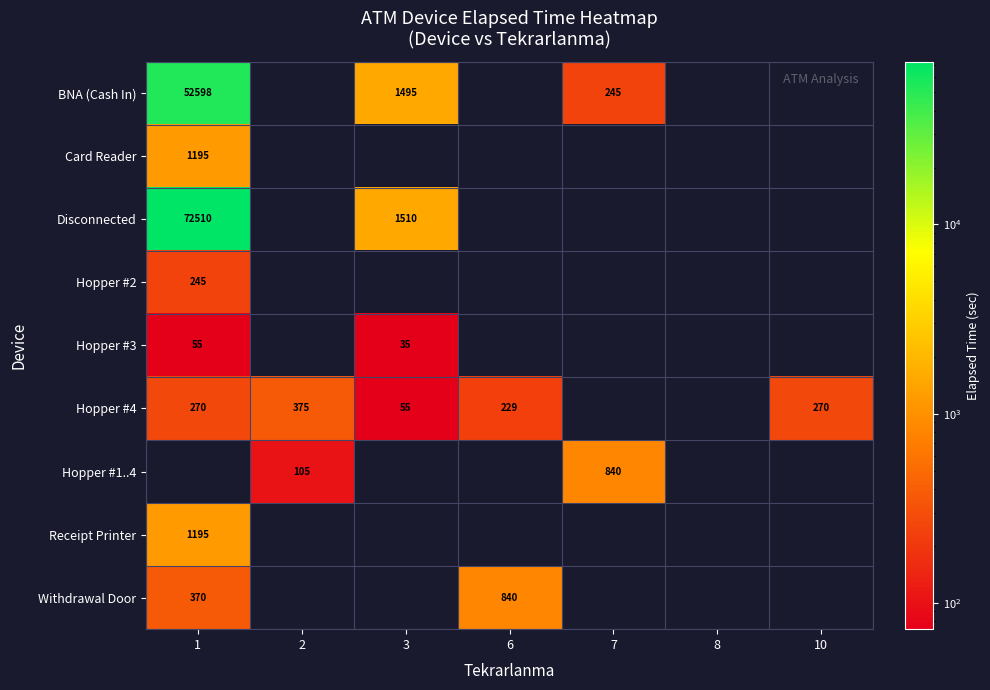

The value of Hopper #4 at 2 is 612. True or false?

False